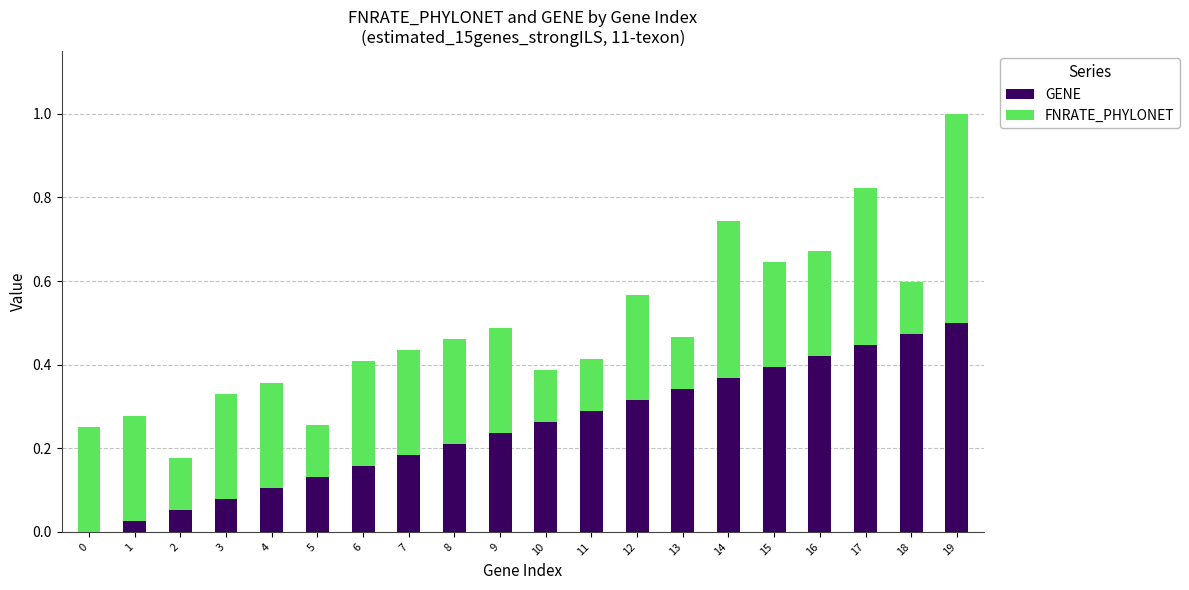

Is it true that GENE equals 0.4 at 17?

True